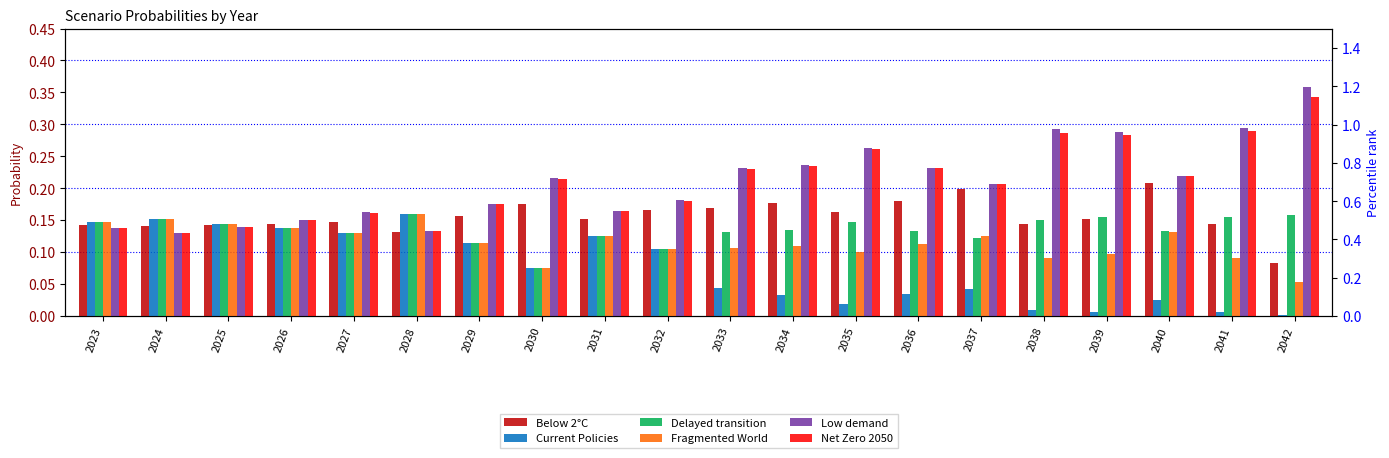

At how many categories does at least one series exceed 0?

20